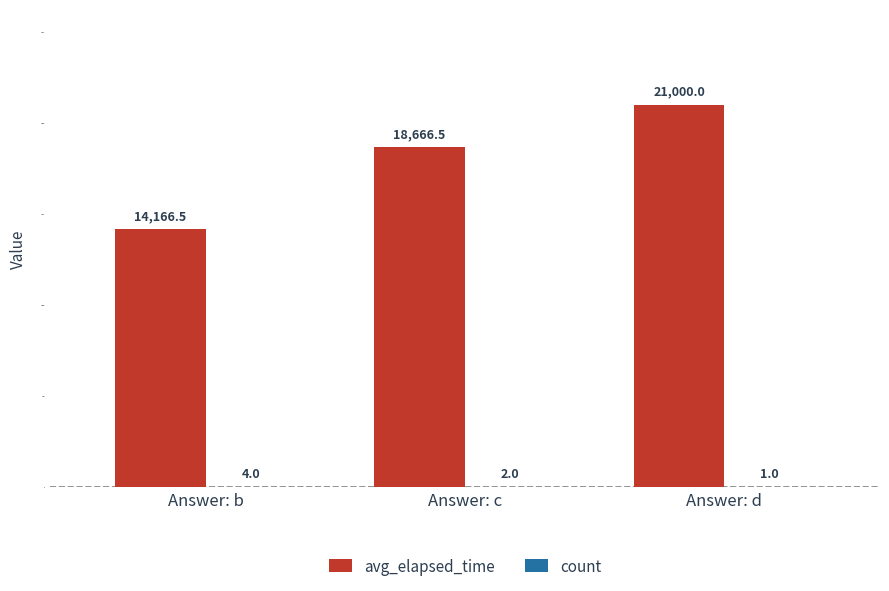

Which series has the largest total across all categories?

avg_elapsed_time